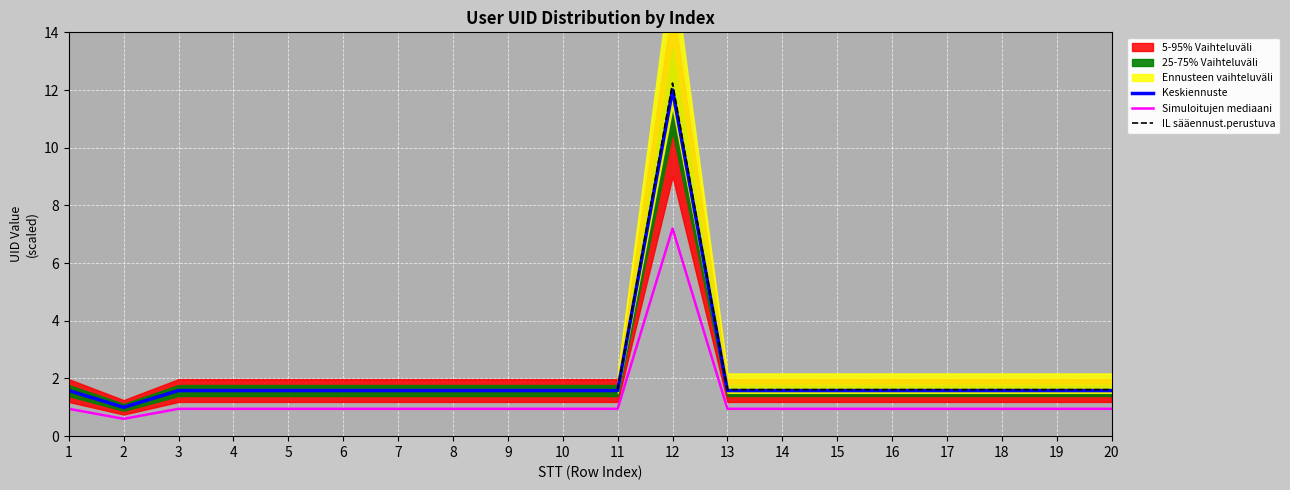

At which label is Keskiennuste closest to 6?

3